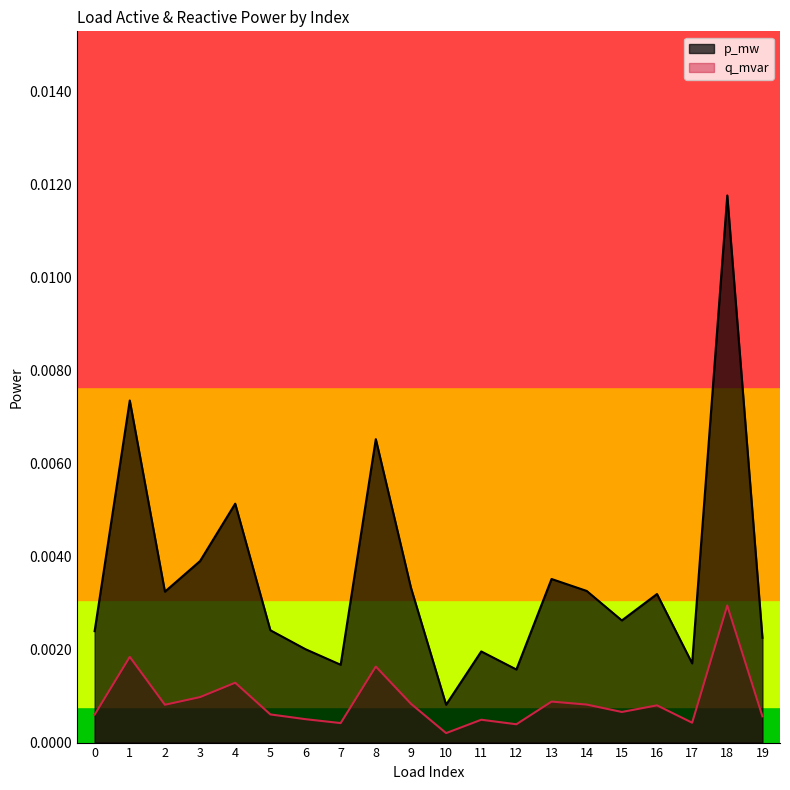

Rank the categories by p_mw value from lowest to highest.

10, 12, 7, 17, 11, 6, 19, 0, 5, 15, 16, 2, 14, 9, 13, 3, 4, 8, 1, 18